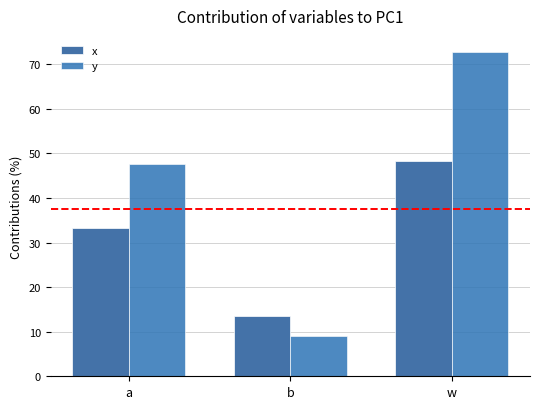

What is the value of the x bar at the 1st from the left?

33.3